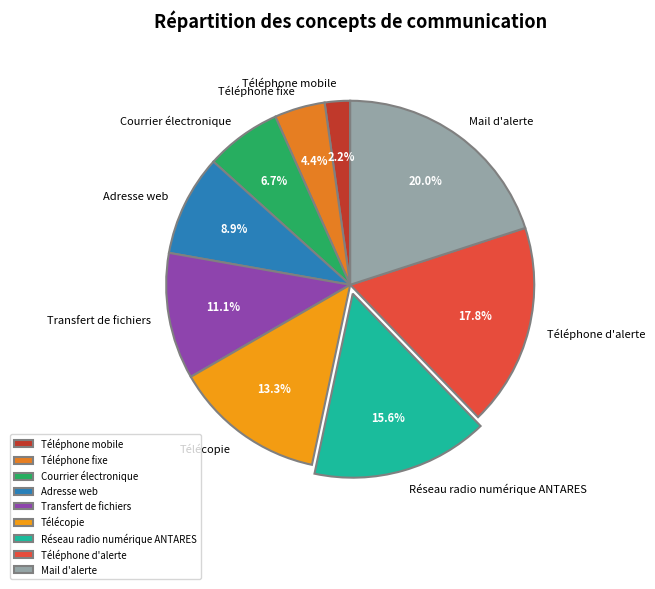

What percentage is the Télécopie slice, to the nearest percent?

13%